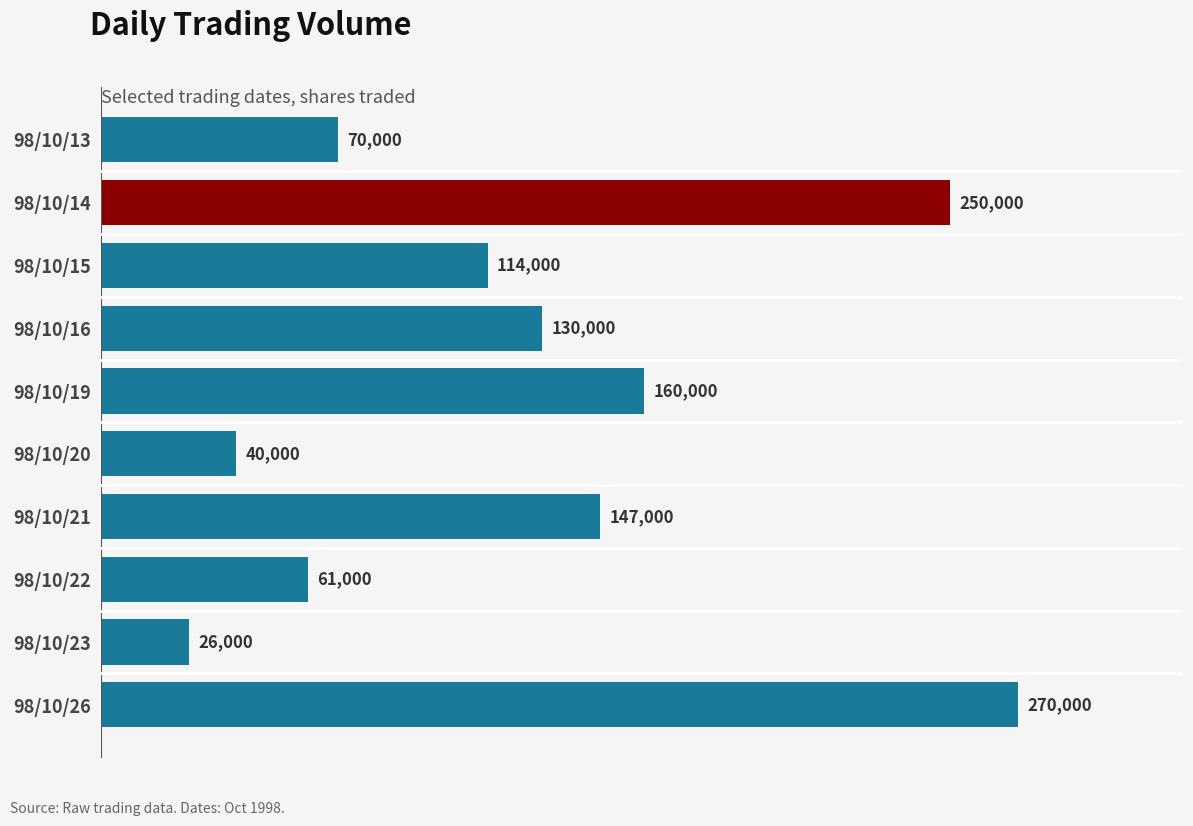

What is the sum of all values?

1268000